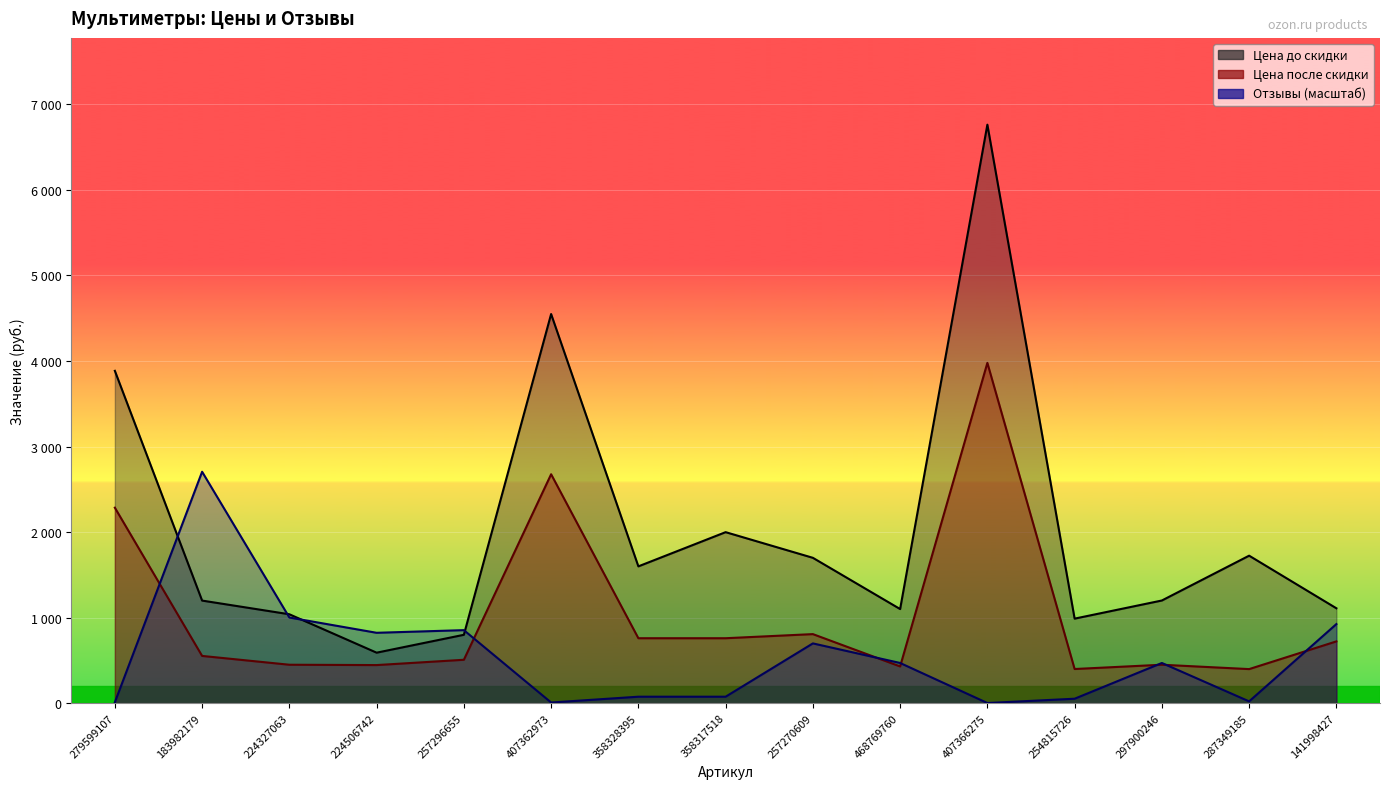

At which category is the sum across all series the highest?

407366275